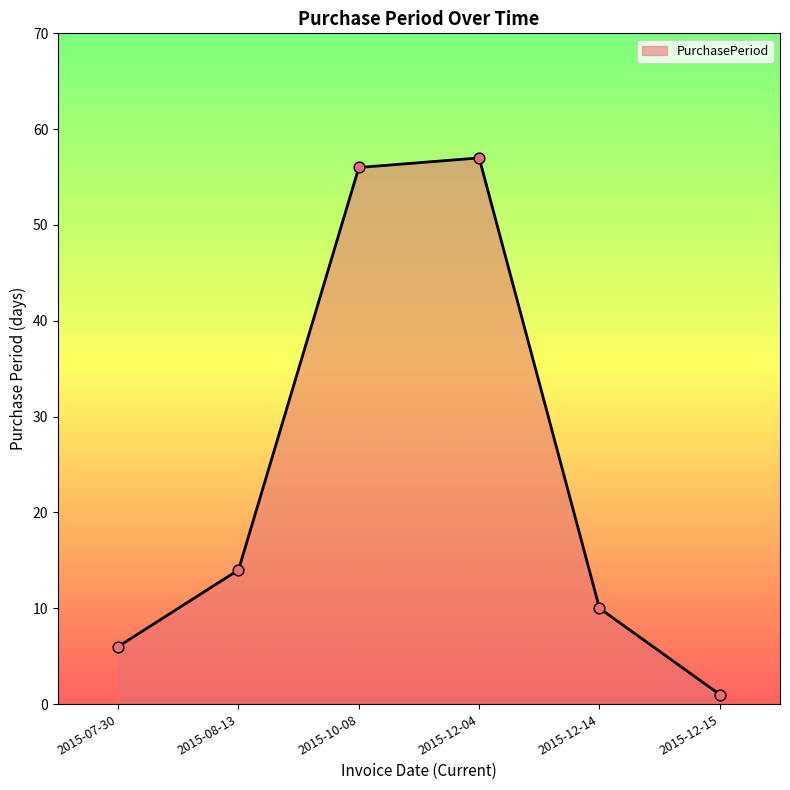

What is the change in value from 2015-12-04 to 2015-12-15?

-56